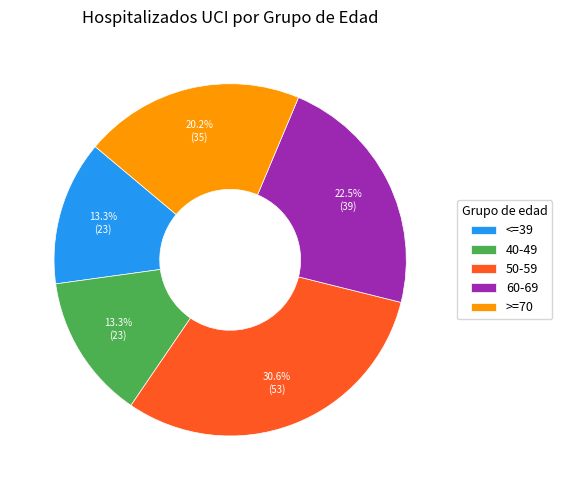

How many segments does this pie chart have?

5